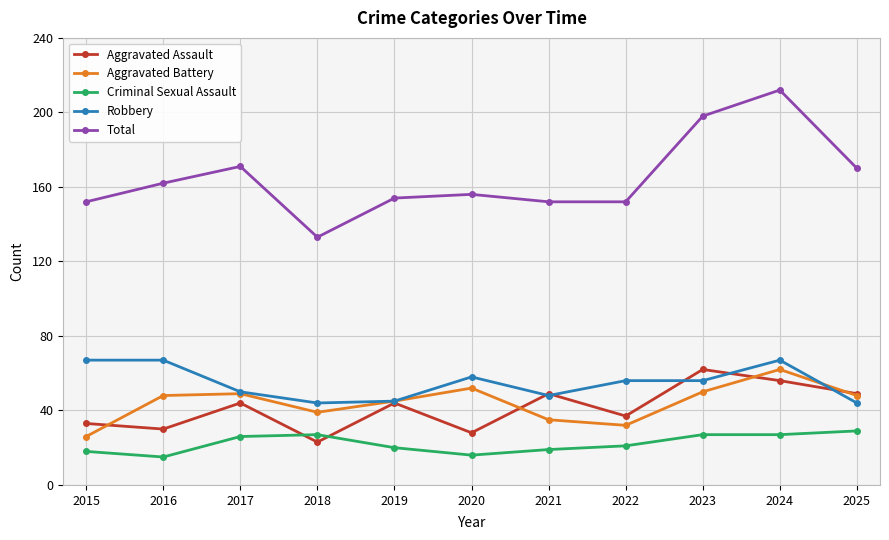

What is the difference between the Robbery values at 2015 and 2023?

11